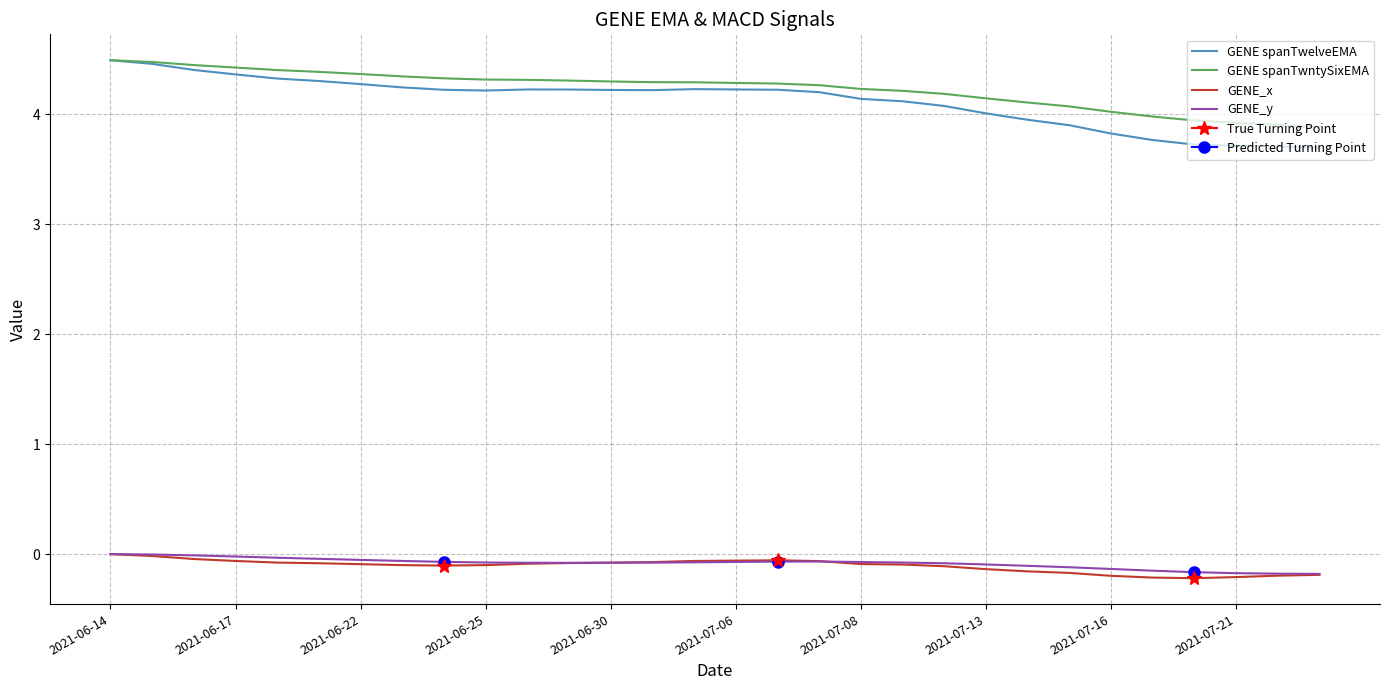

Count the number of categories in the chart.

30